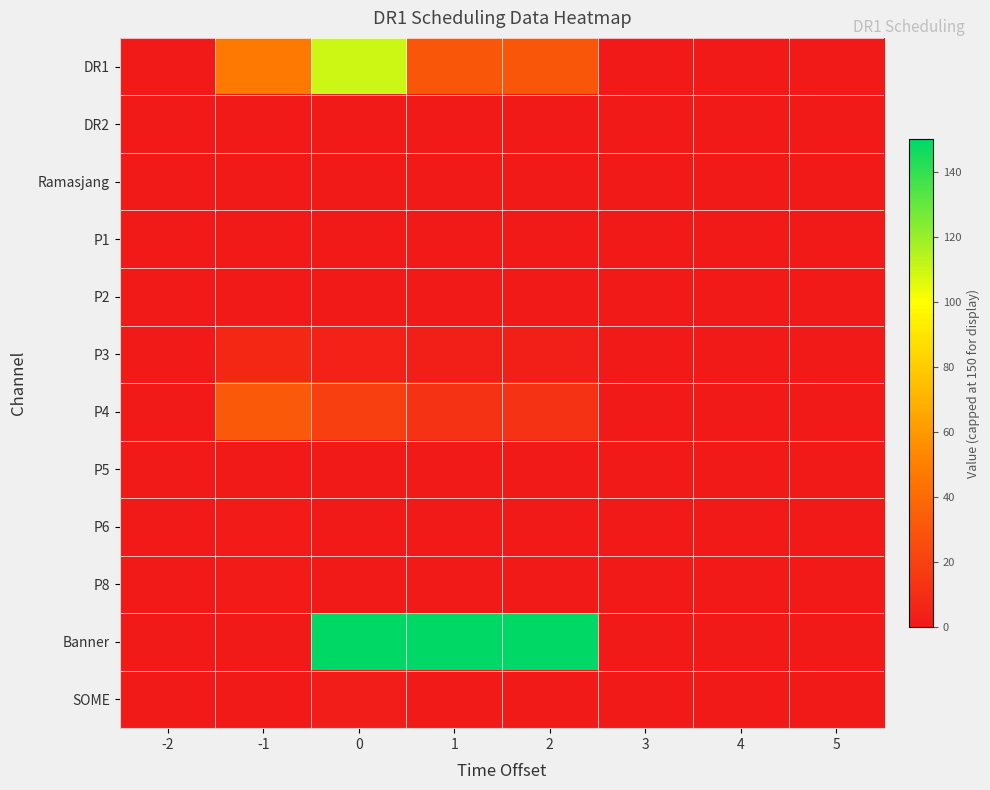

Which series has the largest total across all categories?

Banner